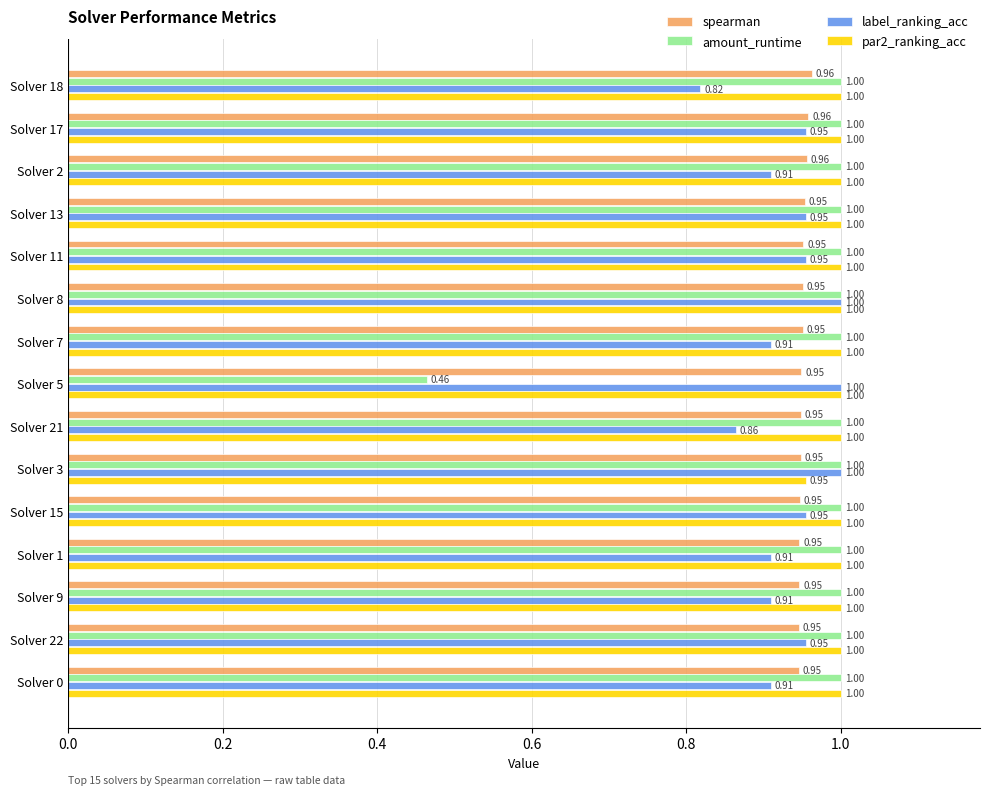

Which series has the widest spread of values?

amount_runtime